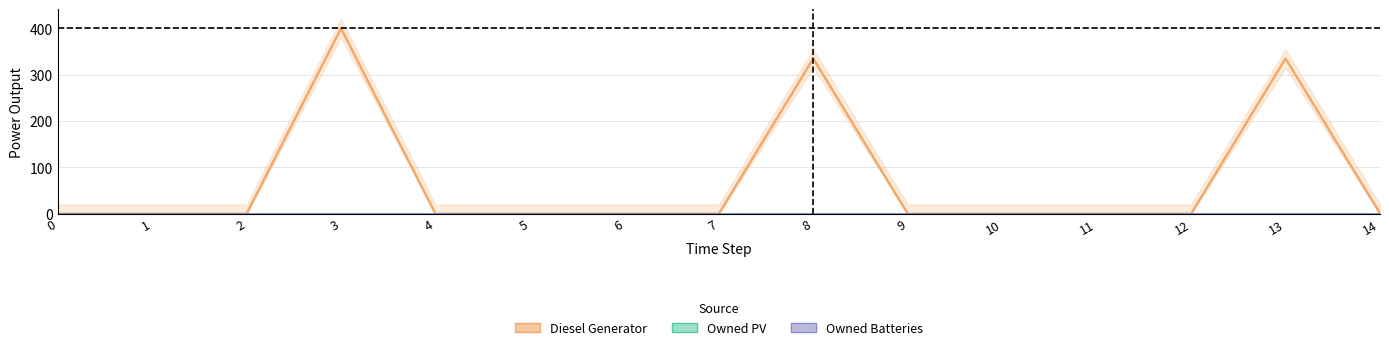

Between 6 and 7, which series saw the biggest shift?

Diesel Generator